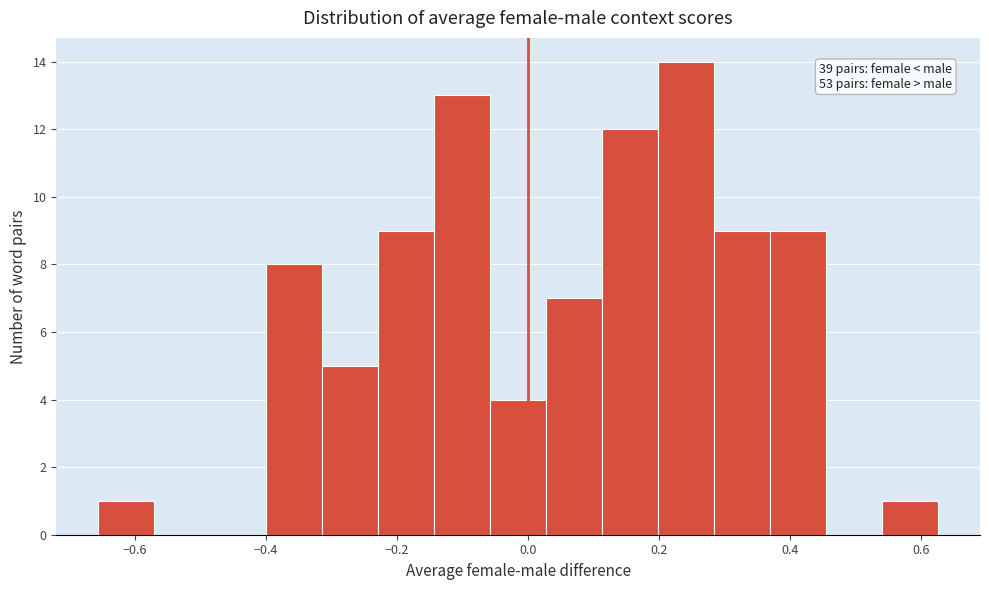

Over which range of the x-axis is the bar tallest?

0.20 to 0.28